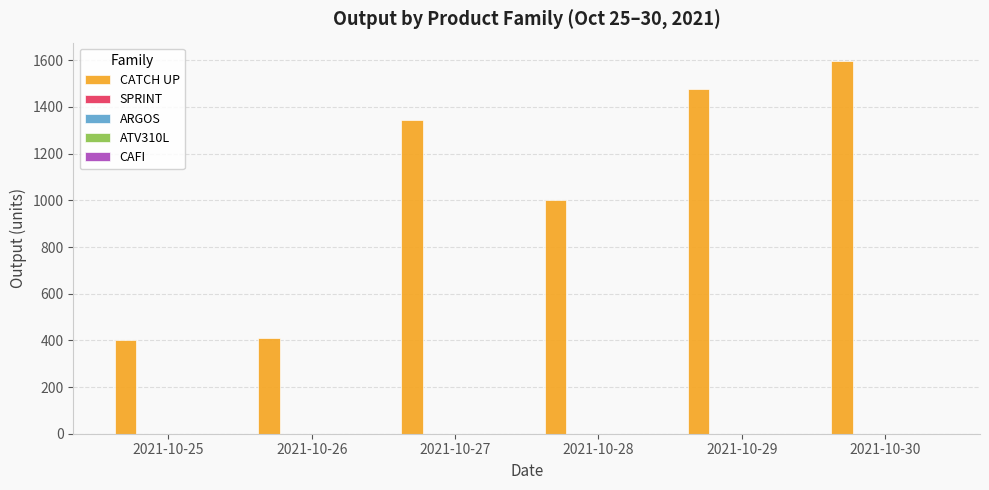

What is the maximum value shown in the chart?

1596